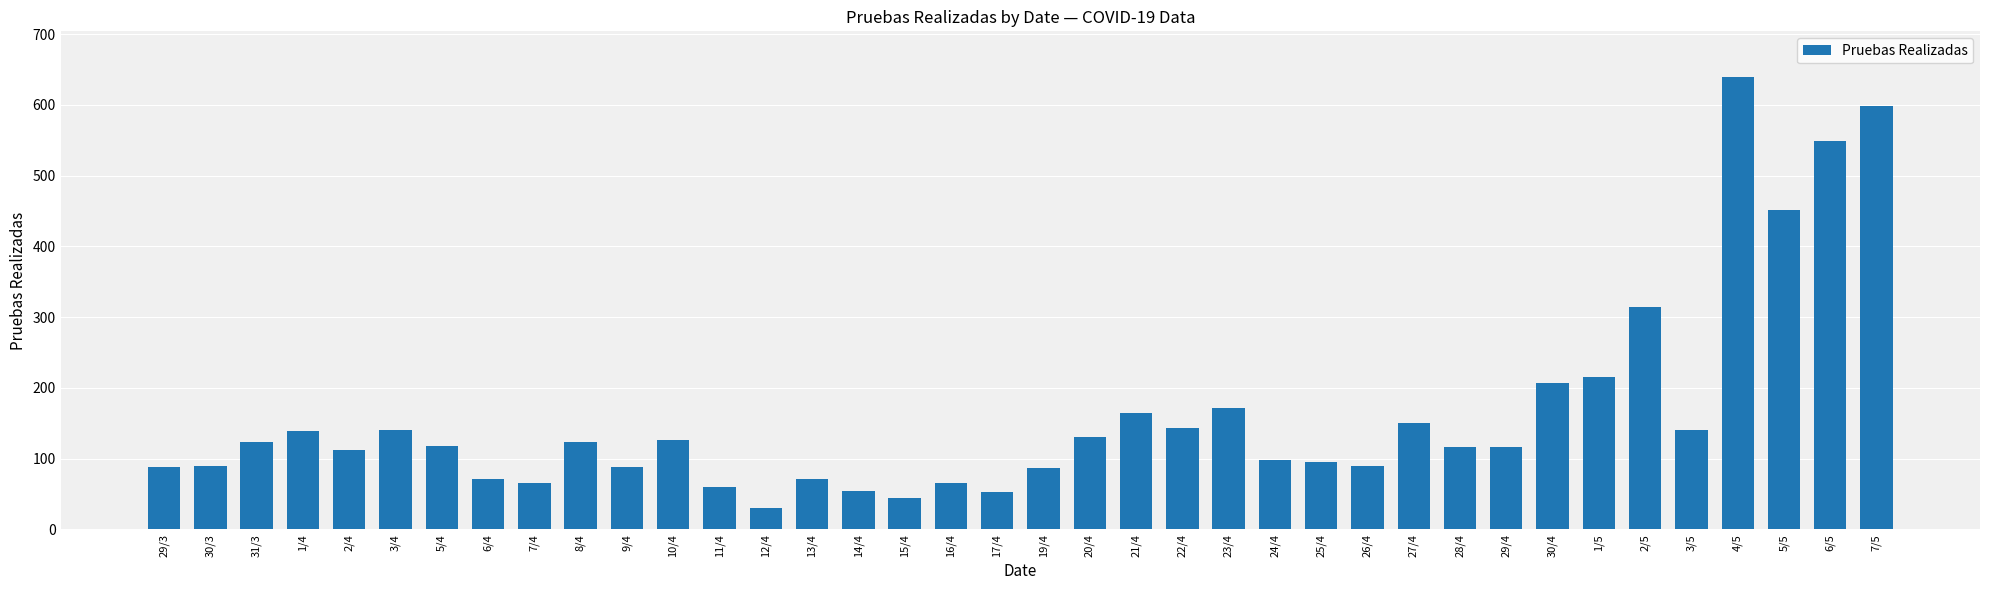

What is the label of the 11th bar from the left?

9/4